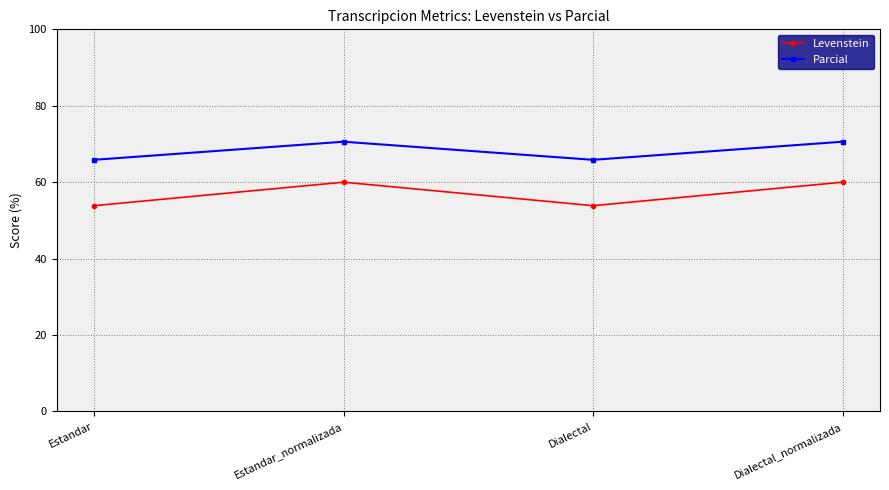

Reading left to right, what are all the values shown in this chart?

Levenstein: Estandar=53.8	Estandar_normalizada=60.0	Dialectal=53.8	Dialectal_normalizada=60.0
Parcial: Estandar=65.9	Estandar_normalizada=70.6	Dialectal=65.9	Dialectal_normalizada=70.6